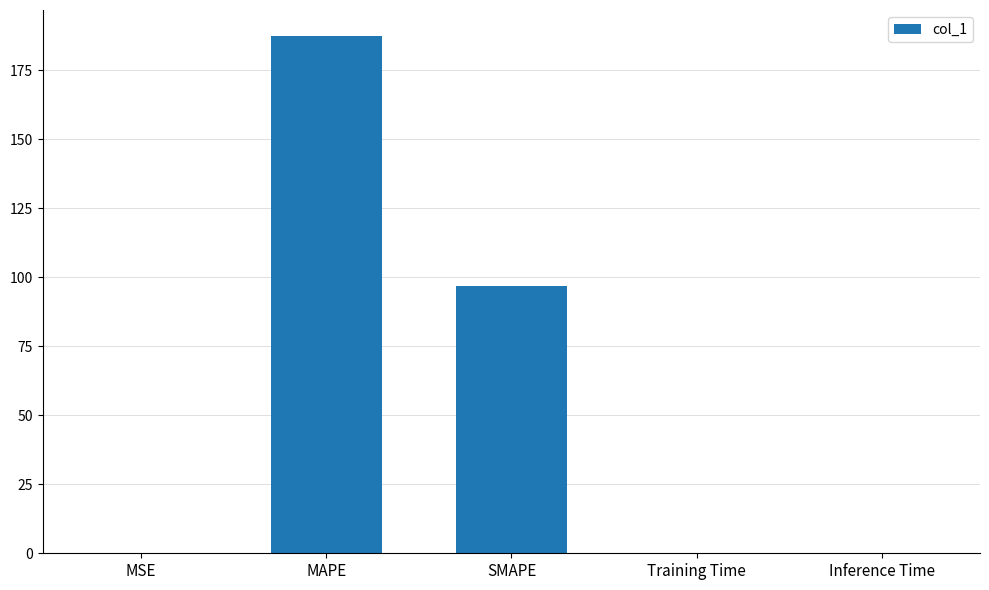

Count the number of data series in this chart.

1